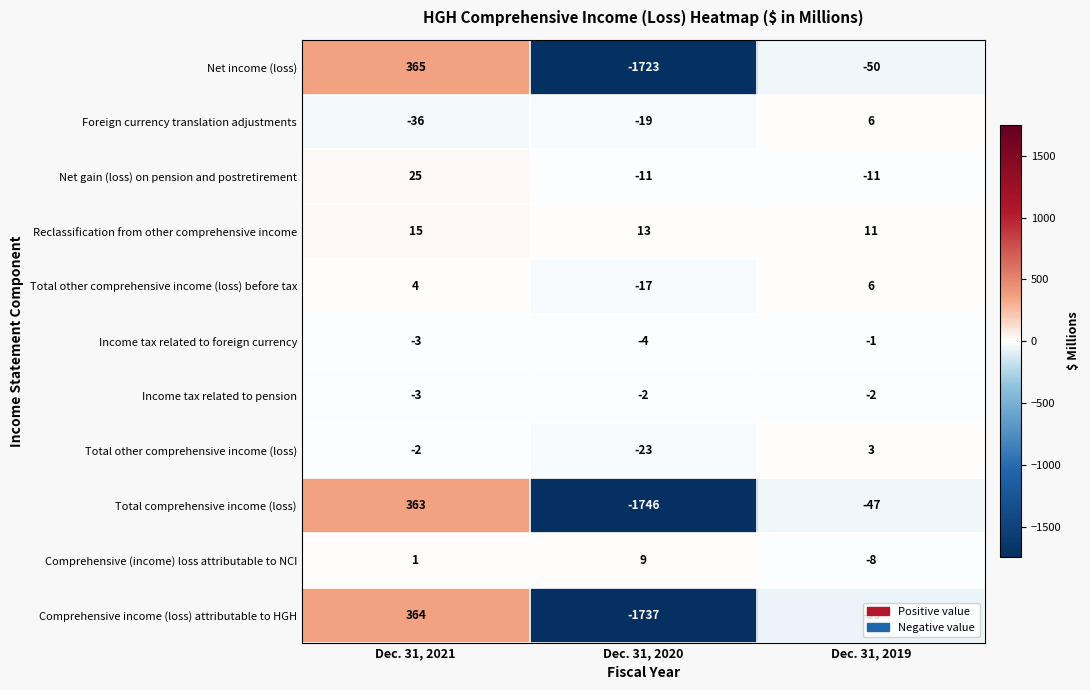

How many categories are shown in the chart?

3